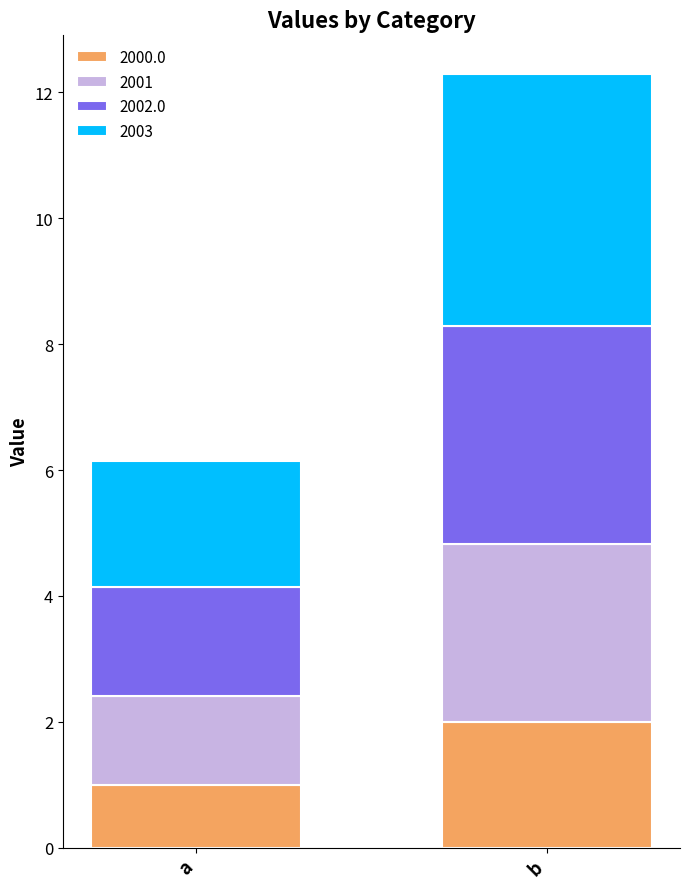

Does the chart contain any negative values?

No